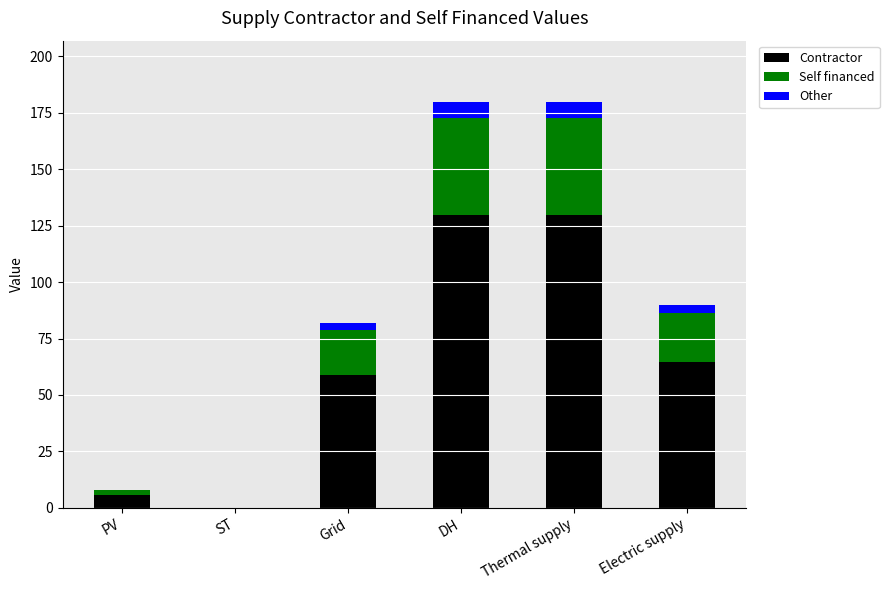

What is the maximum value for Contractor?

129.6